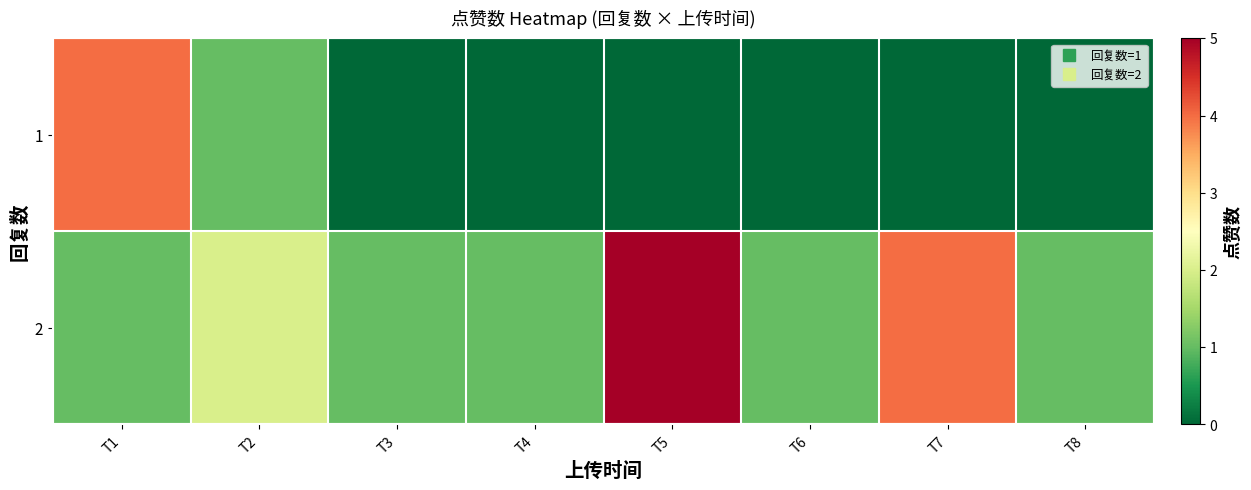

What is the difference between the highest and lowest values at T8?

1